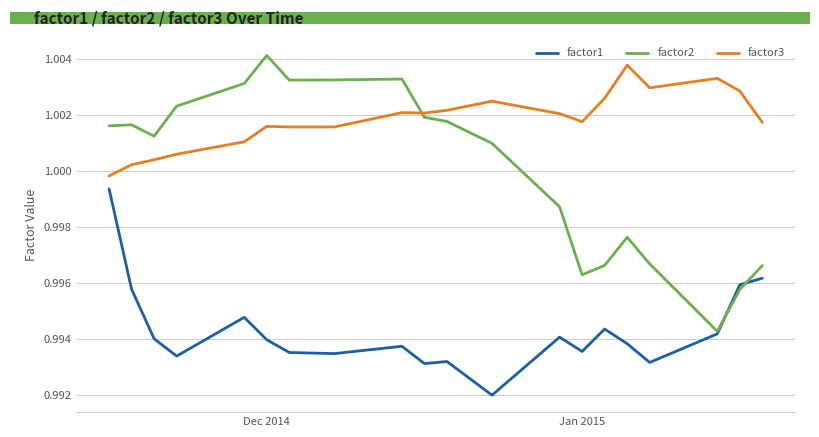

Which series has the largest total across all categories?

factor3